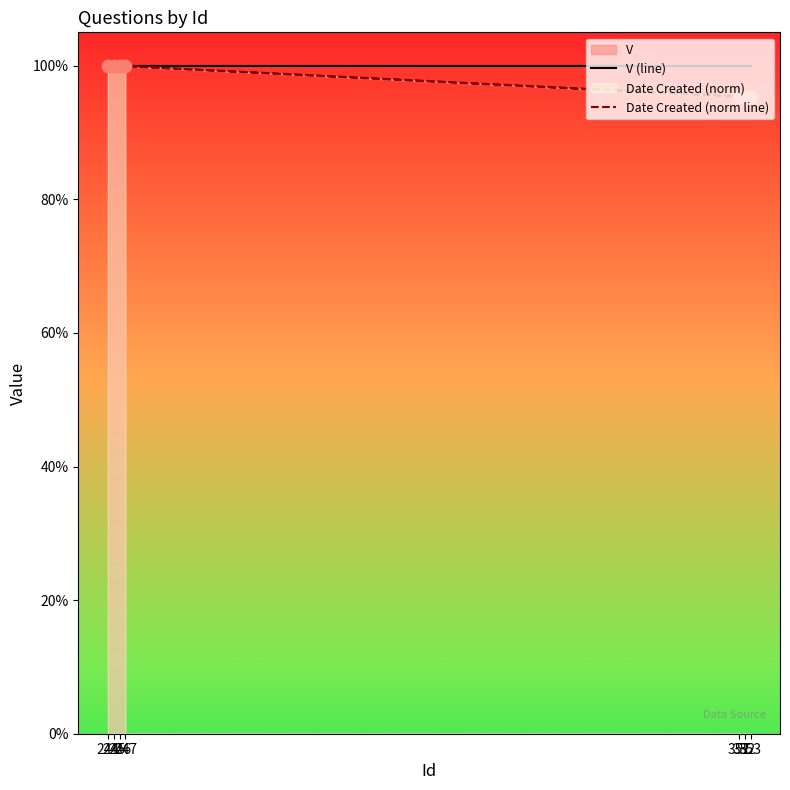

Which series has the largest Y range (max minus min)?

Date Created (norm line)